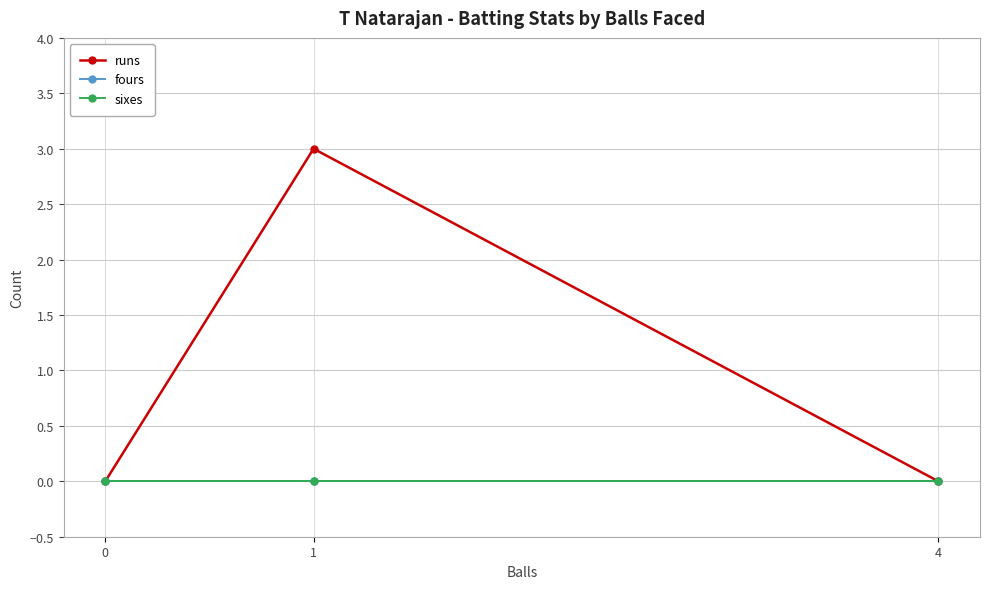

Rank the series at 4 from lowest to highest value.

runs, fours, sixes